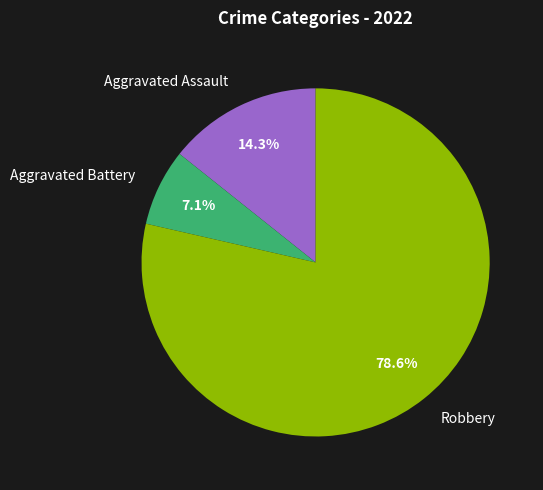

Is Robbery the majority of the pie?

Yes